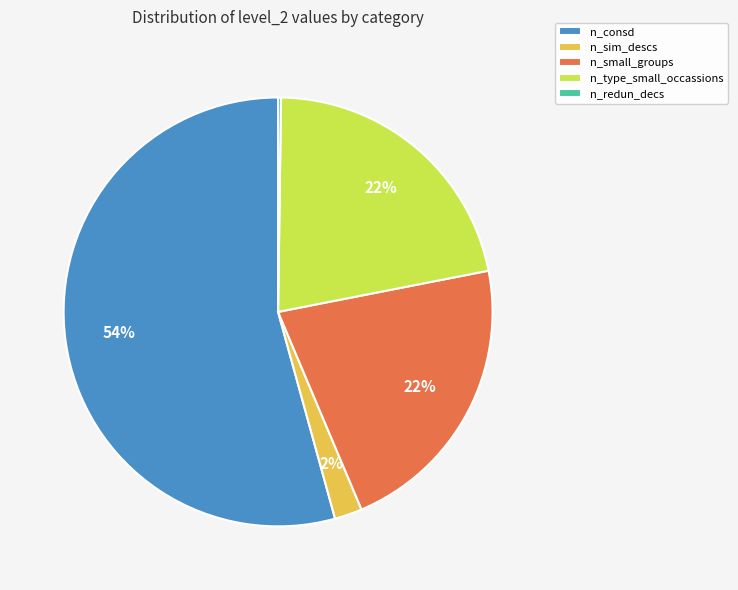

To the nearest percent, what is the average slice percentage?

20%